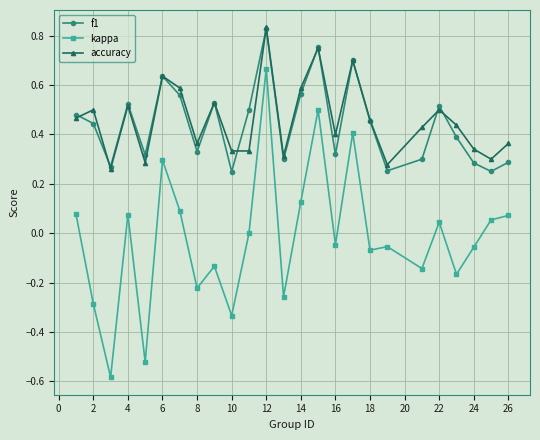

Which series has the largest range (max minus min)?

kappa